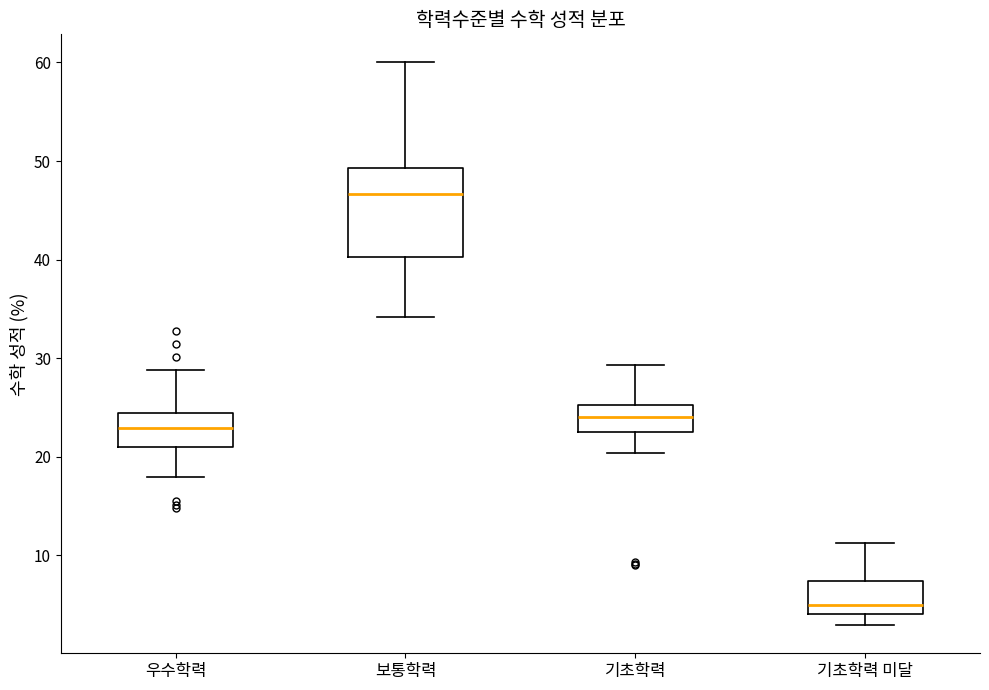

Comparing the boxes themselves (not the whiskers), which one is the tallest?

보통학력